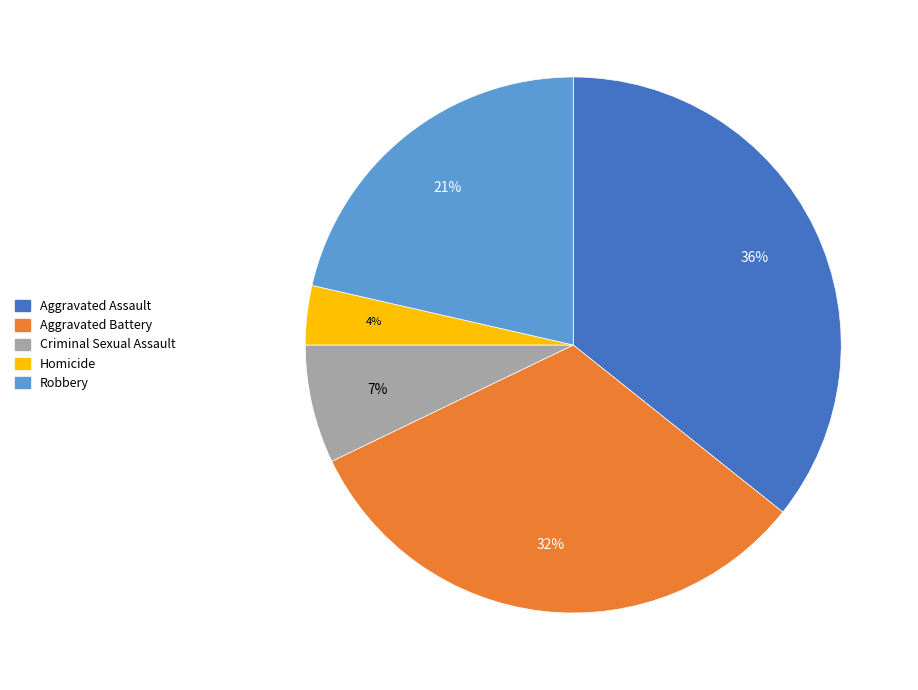

What percentage is the Aggravated Assault slice, to the nearest percent?

36%